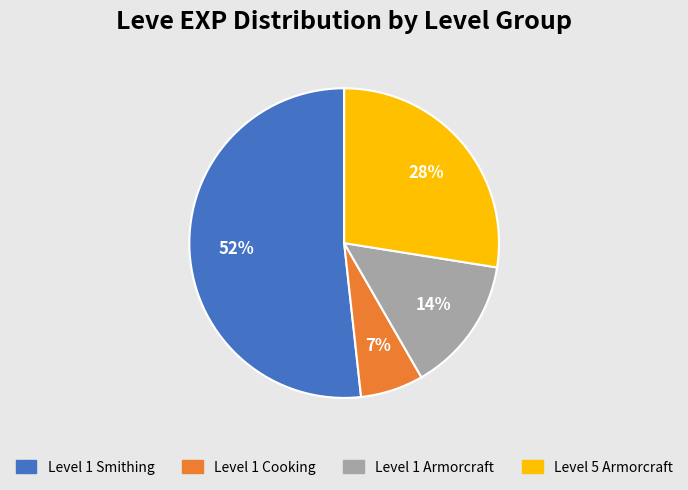

Is there a majority slice in this chart?

Yes